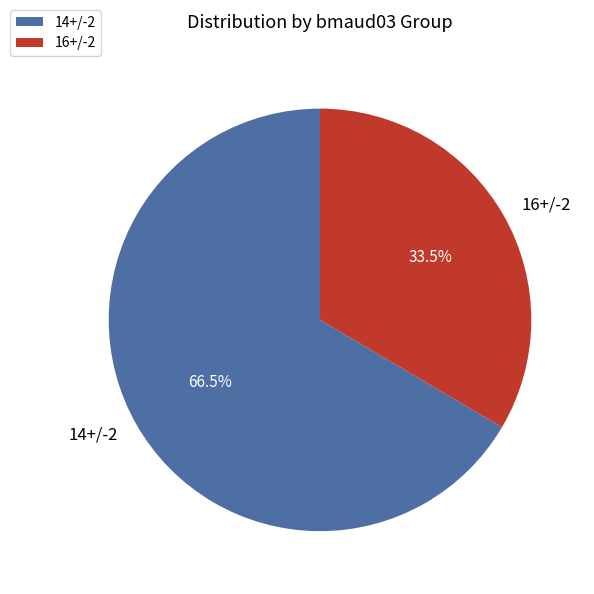

Which has a higher value, 14+/-2 or 16+/-2?

14+/-2